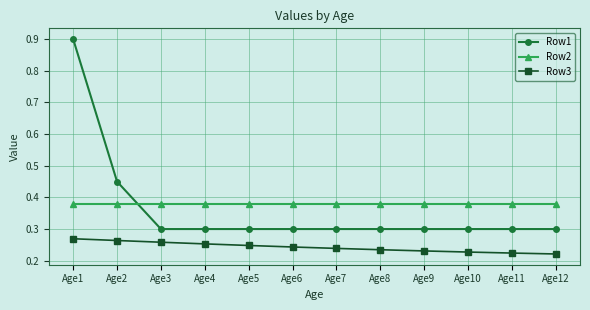

What is the difference between the maximum and second lowest values in the Row1 series?

0.6